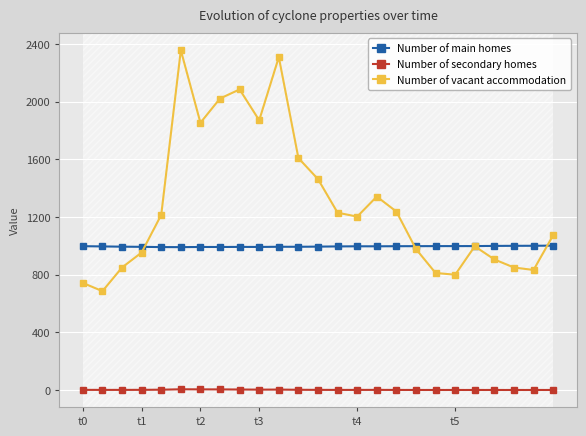

Which series has the largest total across all categories?

Number of vacant accommodation